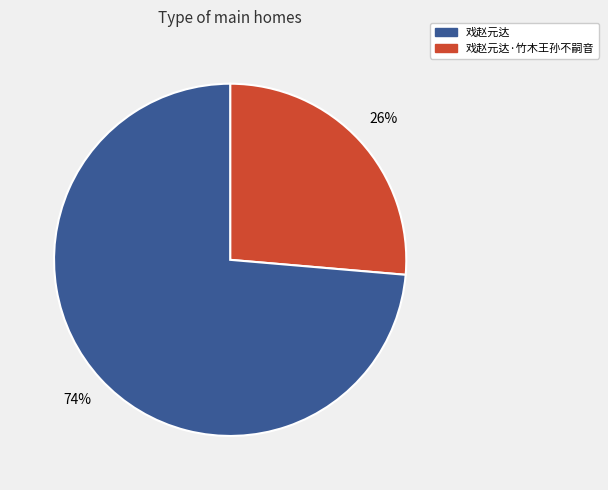

Is there a majority slice in this chart?

Yes